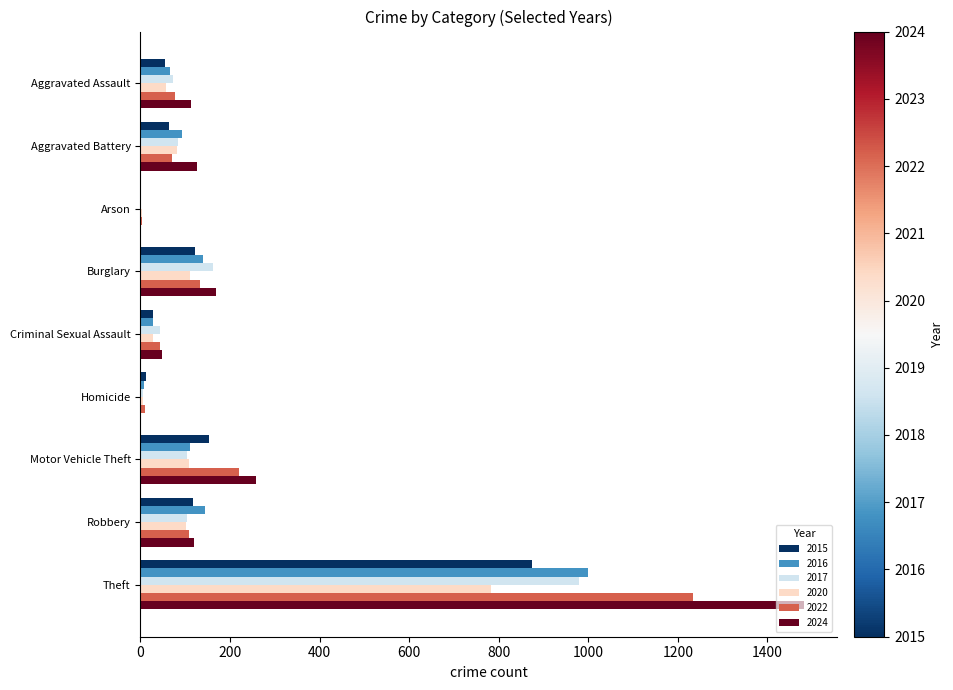

The value of 2020 at Aggravated Battery is 133. True or false?

False